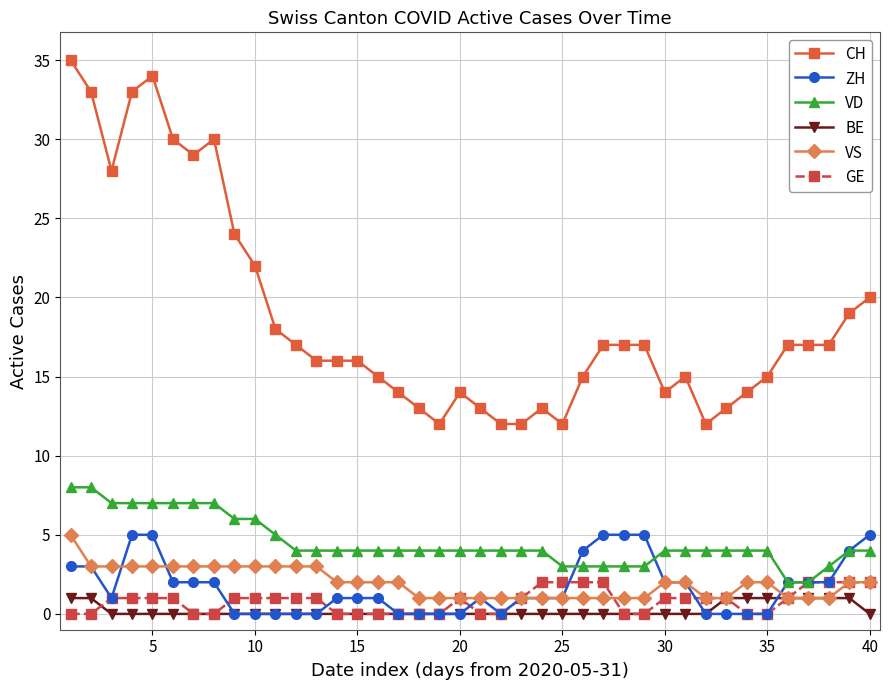

What is the difference between the maximum and minimum values in the ZH series?

5